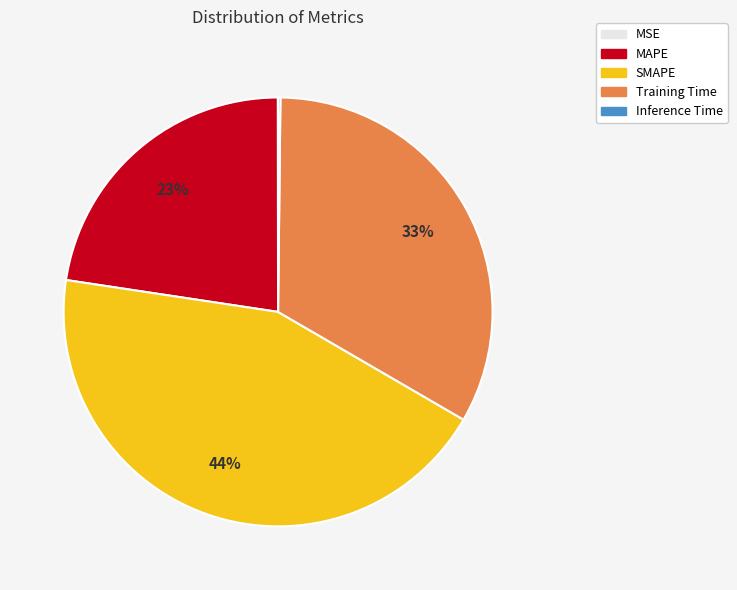

Which category has the biggest portion of the pie?

SMAPE